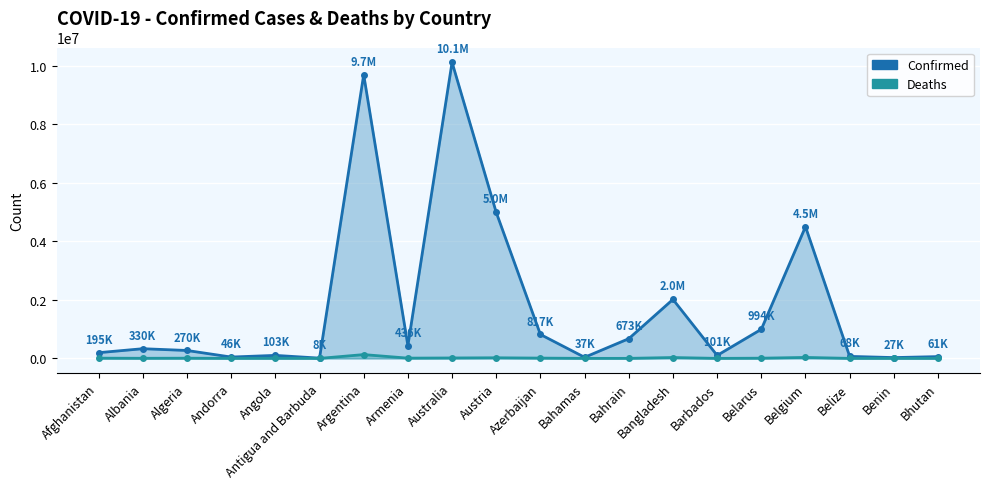

How many data points does each series have?

20